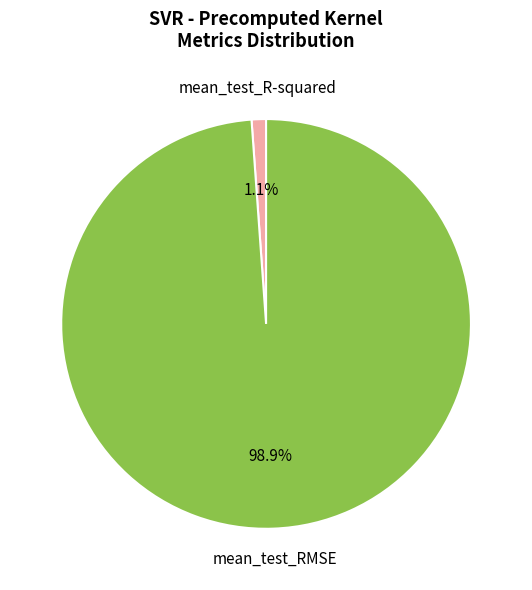

Rank the categories by value from highest to lowest.

mean_test_RMSE, mean_test_R-squared